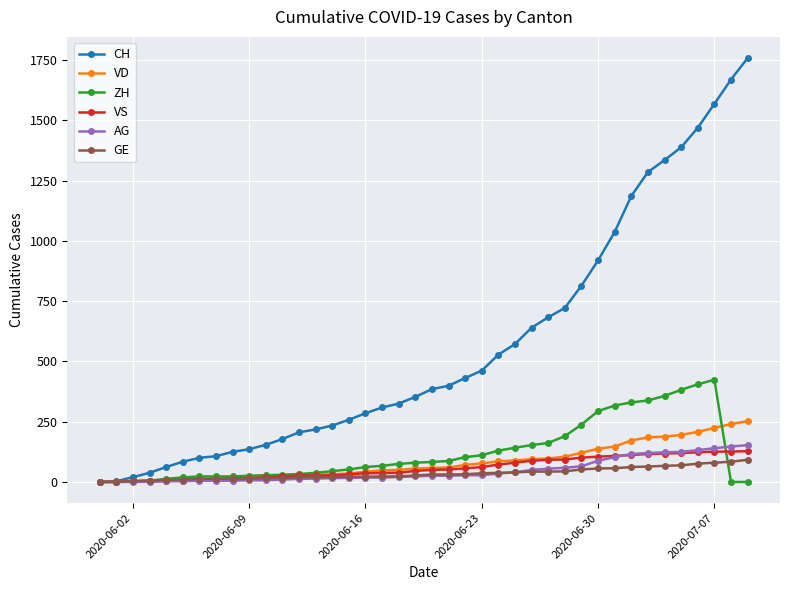

True or false: ZH has more than 0 interior local peaks.

True